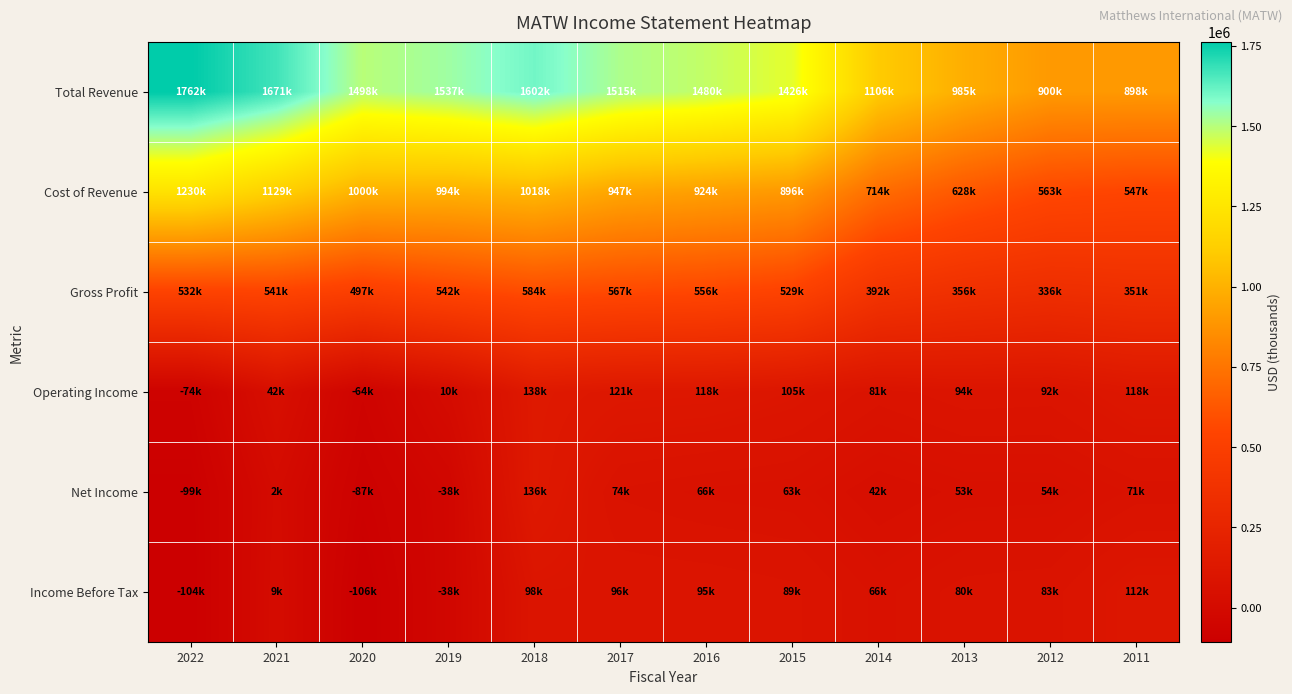

How many data points does each series have?

12